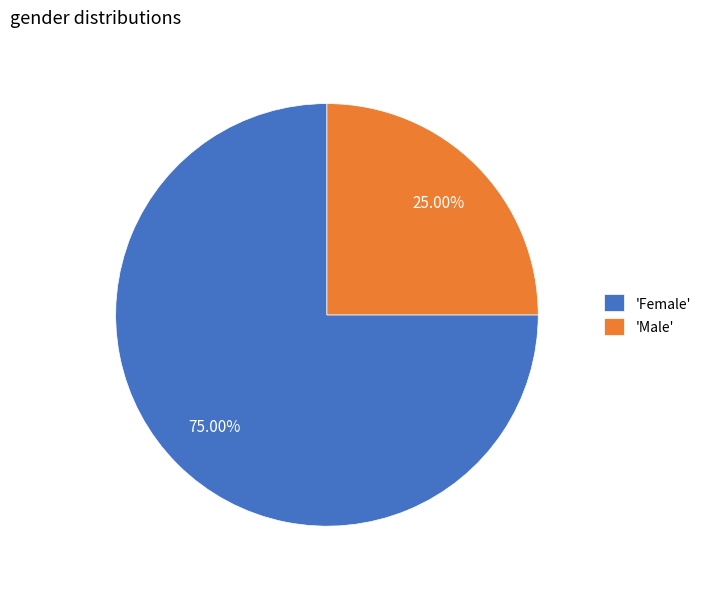

Which slice is the largest?

'Female'